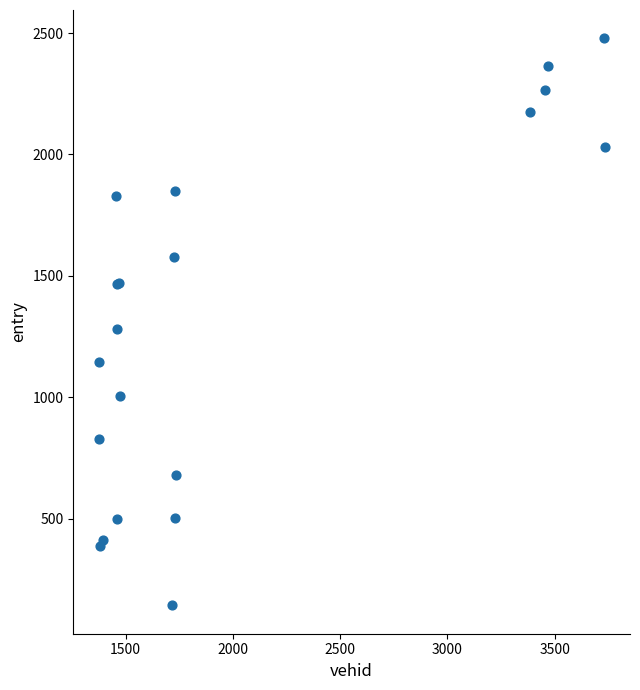

What Y value in the scatter plot is closest to 1310?

1279.7